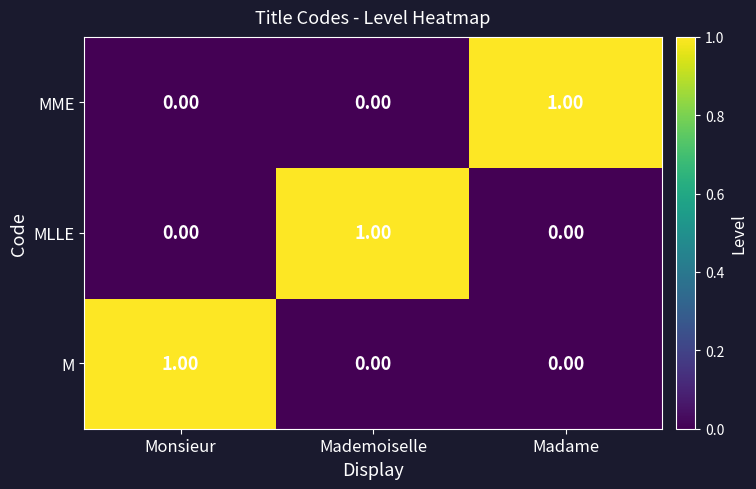

At how many categories does at least one series exceed 0?

3